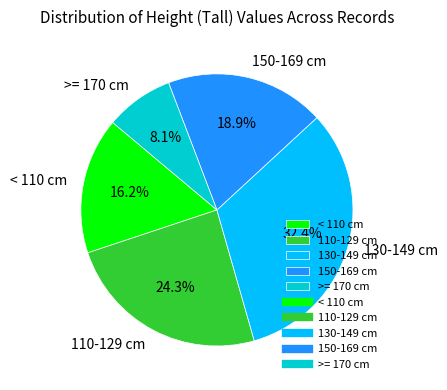

What is the ratio of the value at >= 170 cm to the value at 150-169 cm?

0.4